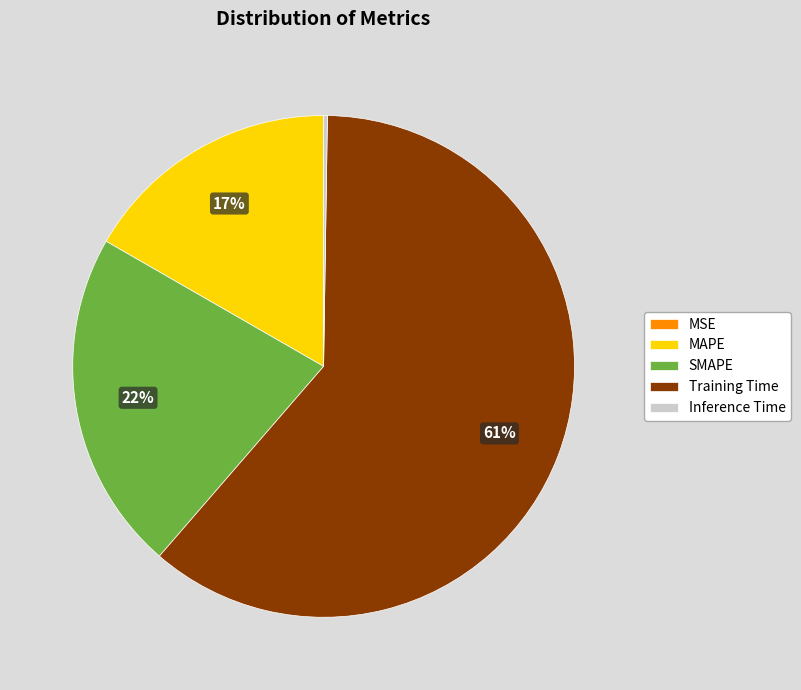

Between Training Time and MAPE, which is larger?

Training Time